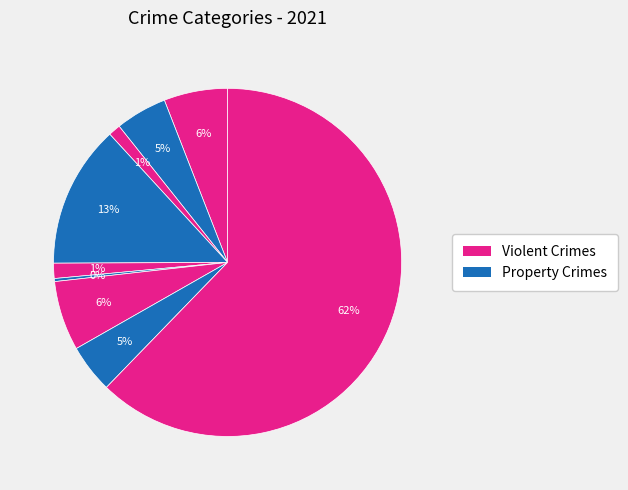

How many slices are in this pie chart?

9